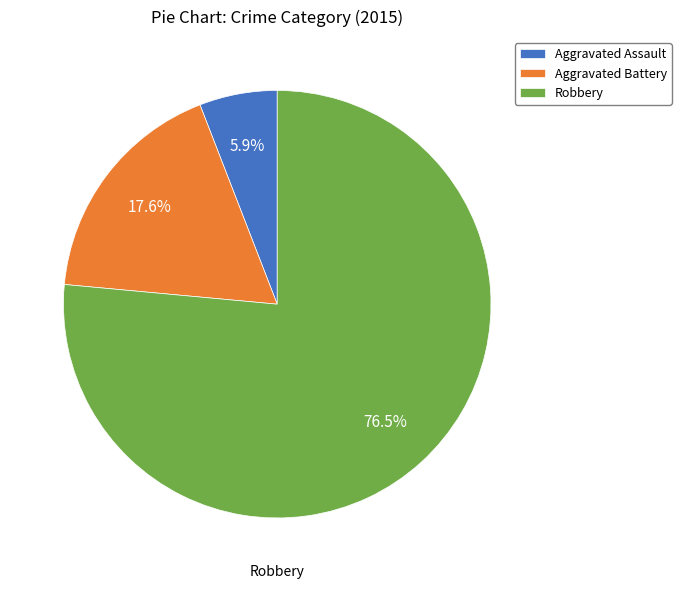

To the nearest percent, what portion does Aggravated Battery represent?

18%